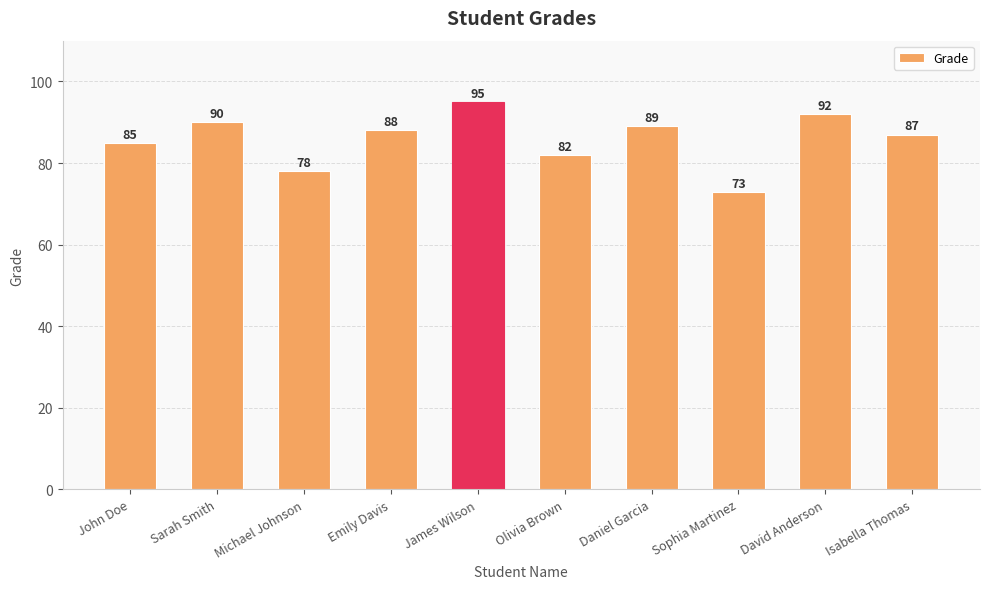

What is the greatest value displayed?

95